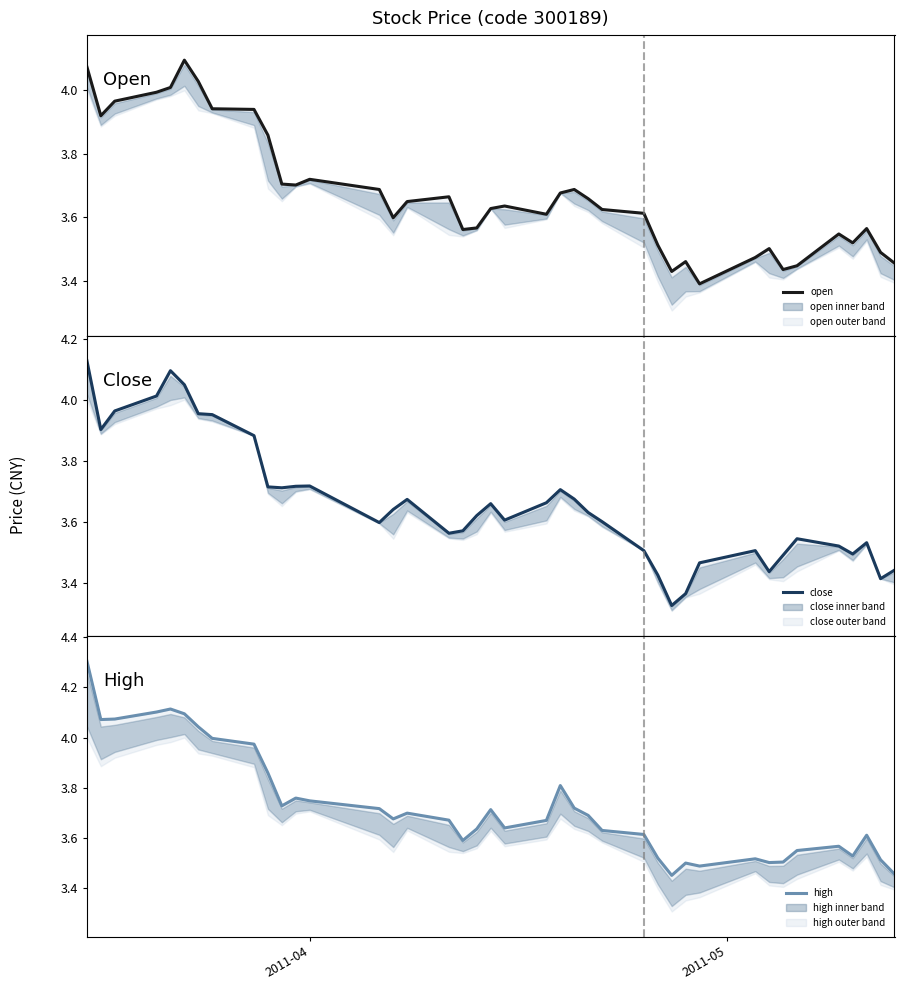

How many intersections are there between close and open?

17